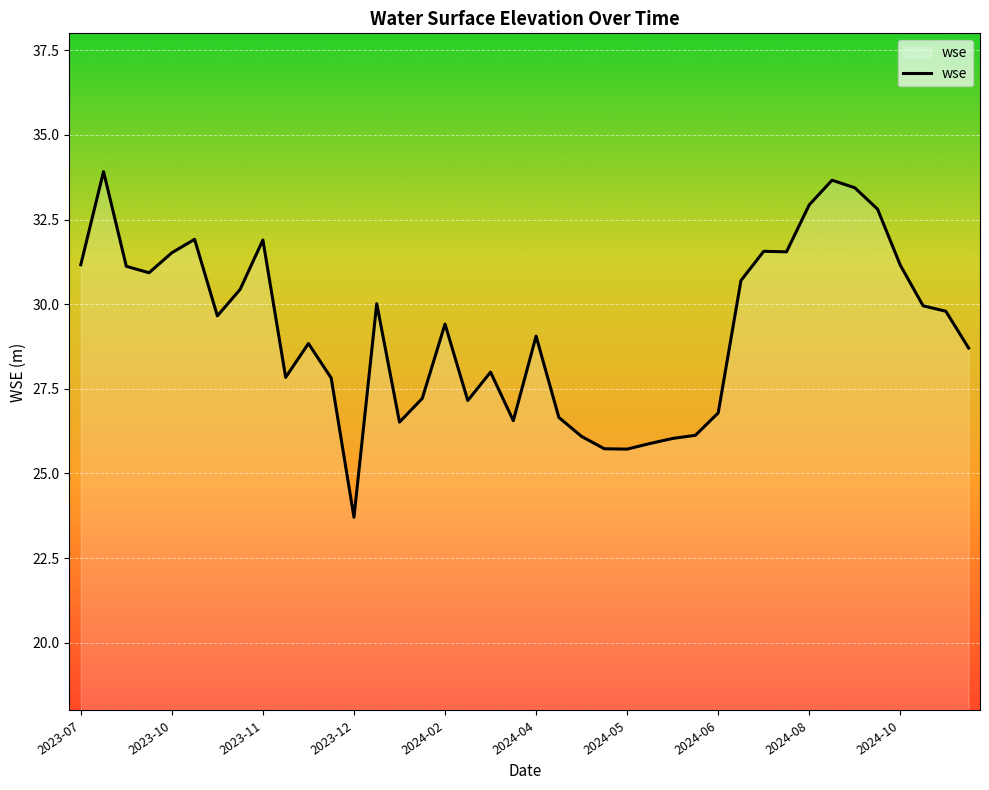

What is the minimum value shown in the chart?

23.7